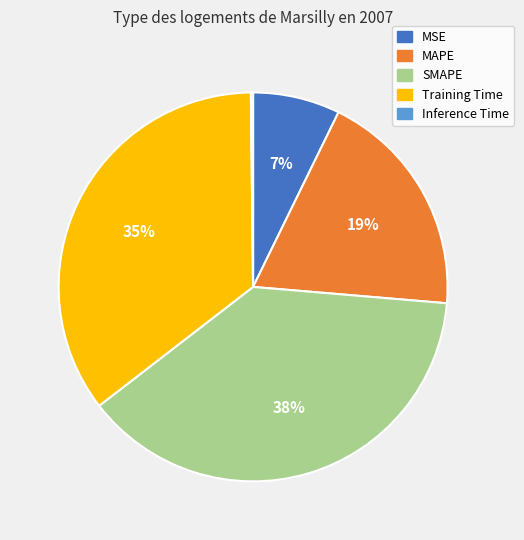

The Training Time slice represents 35% of the pie. True or false?

True